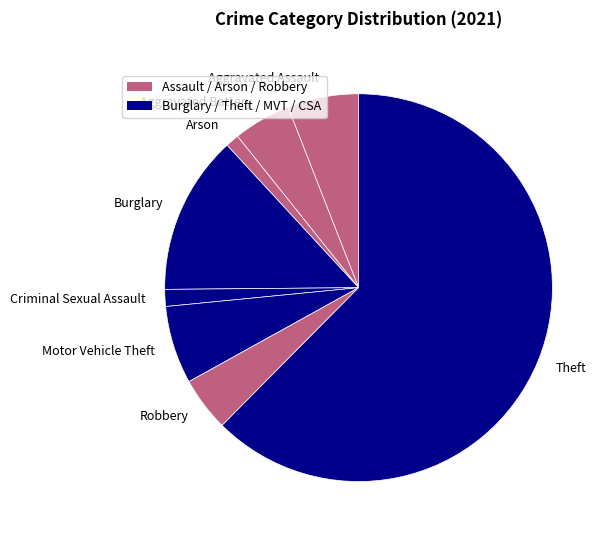

Which slice is the largest?

Theft